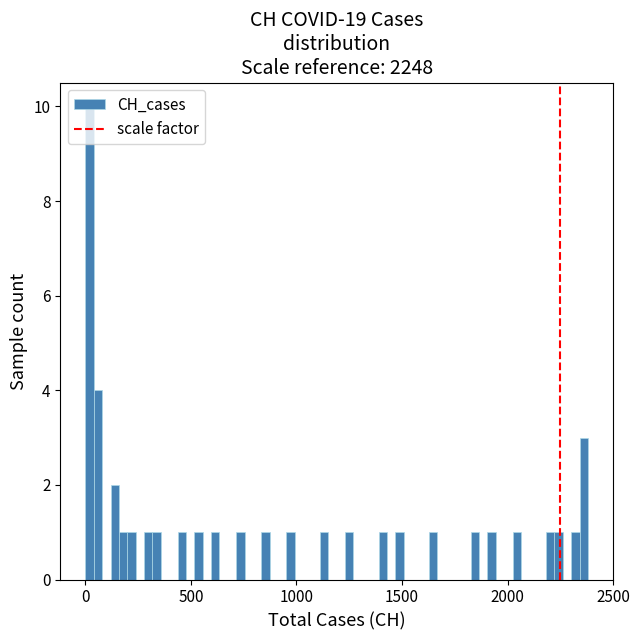

Read against the x-axis, roughly where is the centre of the tallest bar?

0